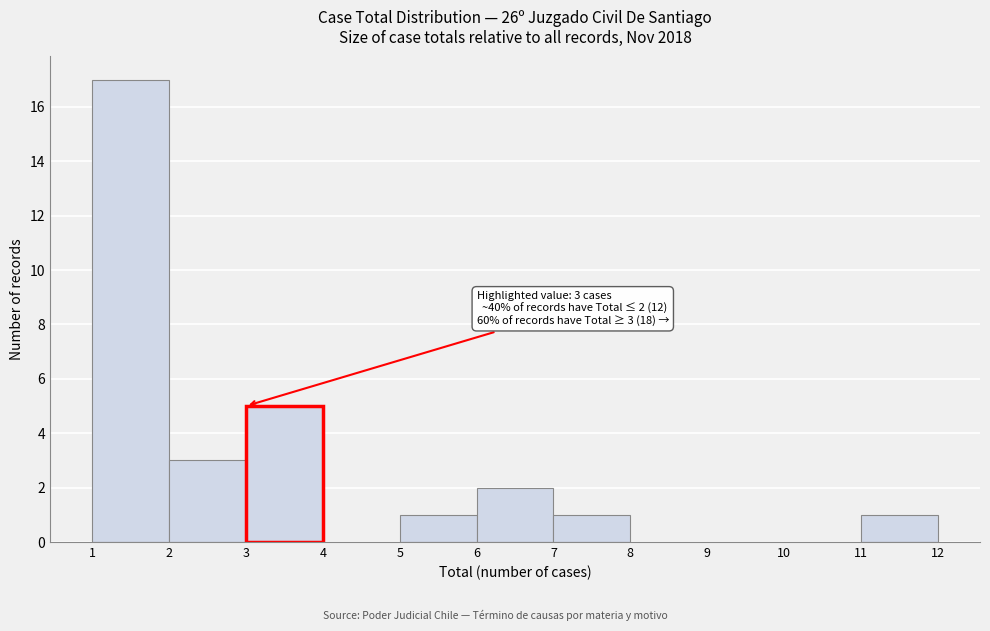

Over which range of the x-axis is the bar tallest?

1 to 2